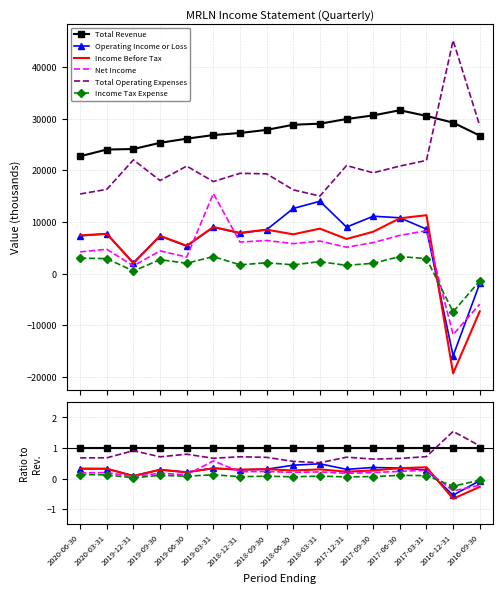

True or false: Net Income and Total Revenue cross at least once.

False